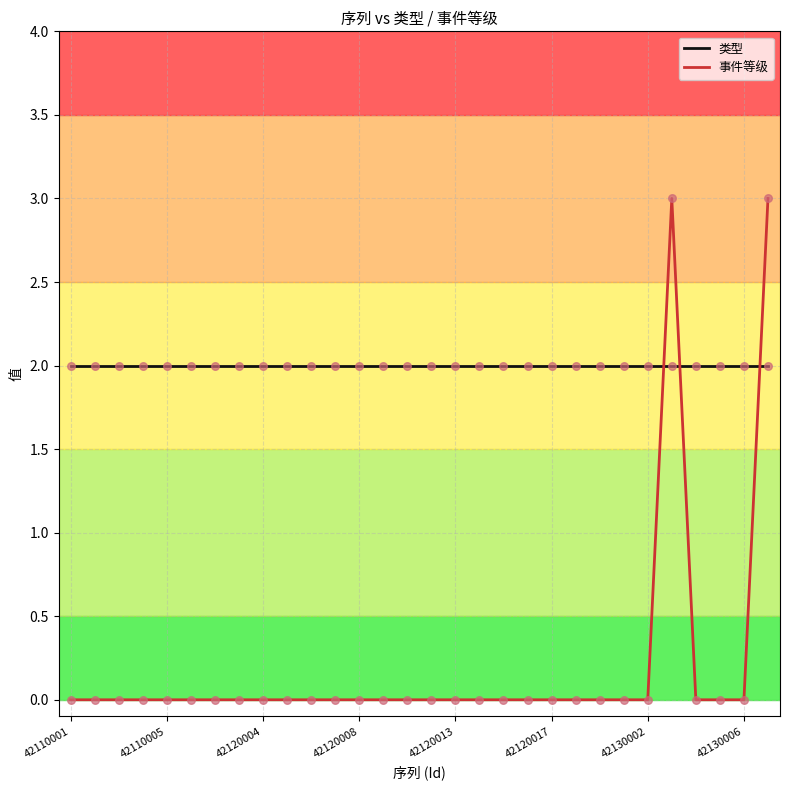

What are all the series names shown in the legend?

类型, 事件等级